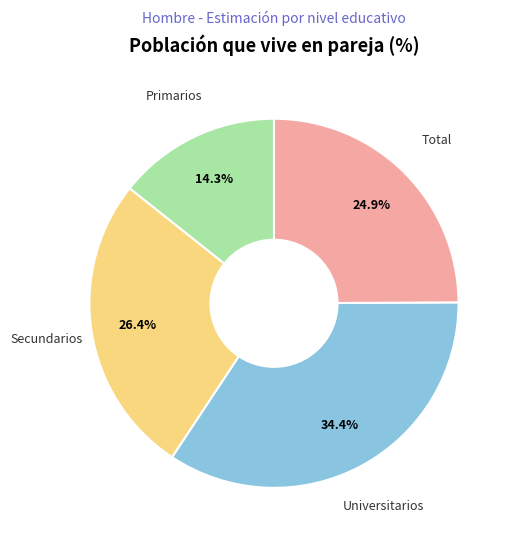

Does any single category account for the majority?

No